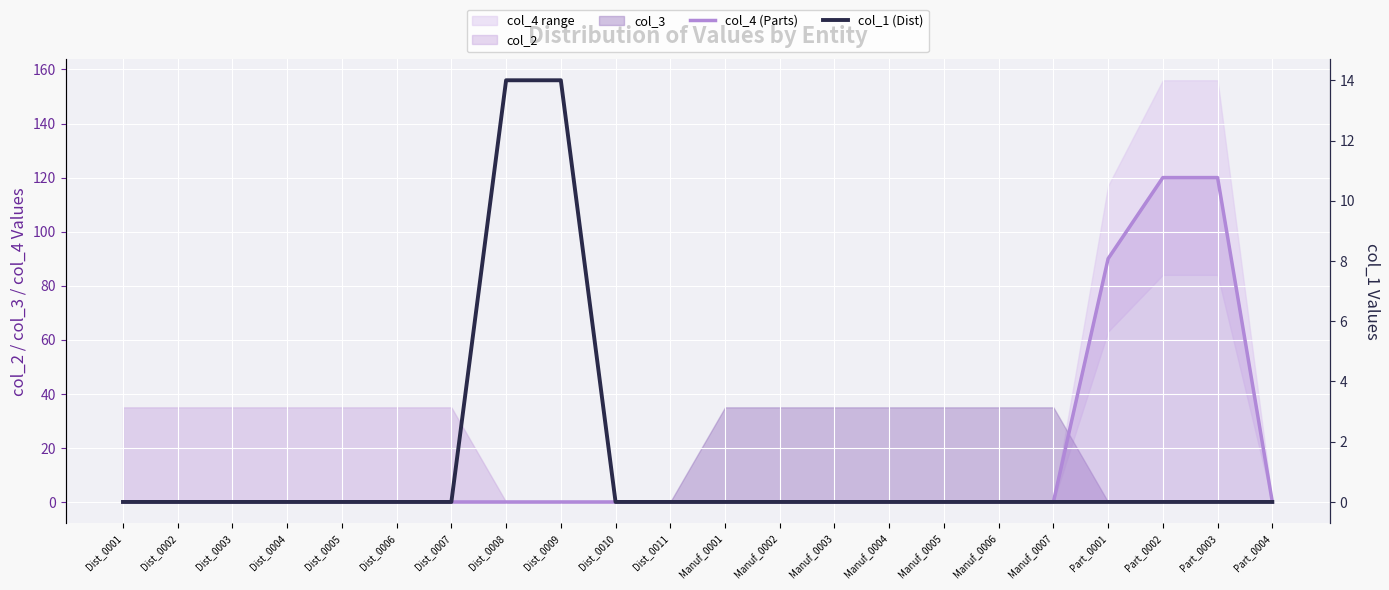

True or false: col_1 (Dist) and col_4 (Parts) intersect in this chart.

False